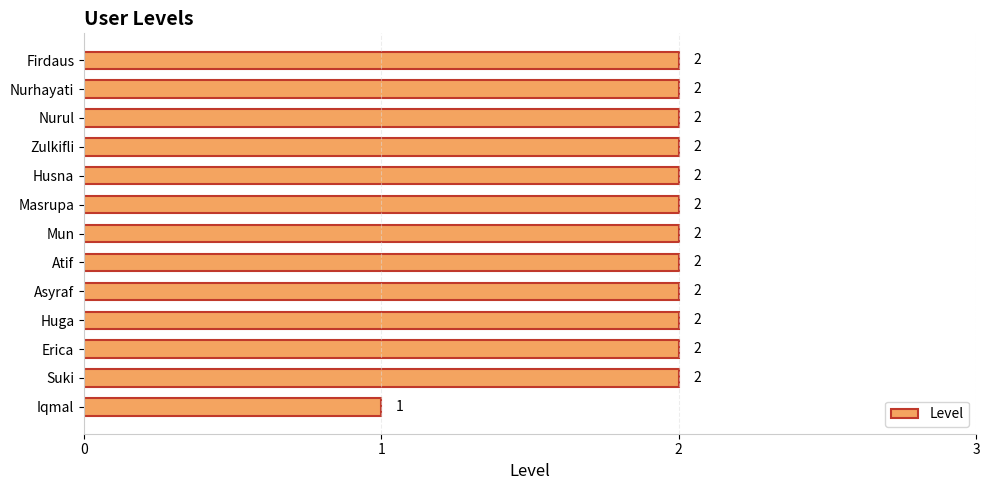

What is the average value?

2